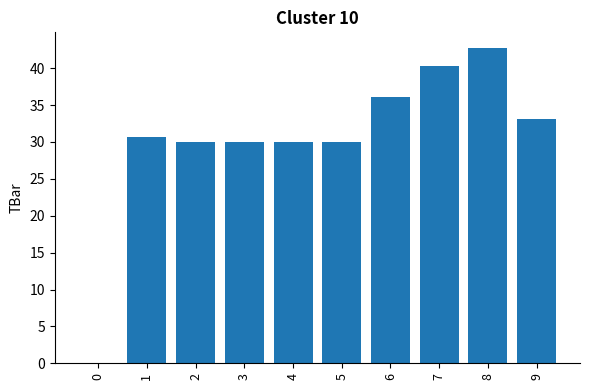

What is the sum of all values?

303.0